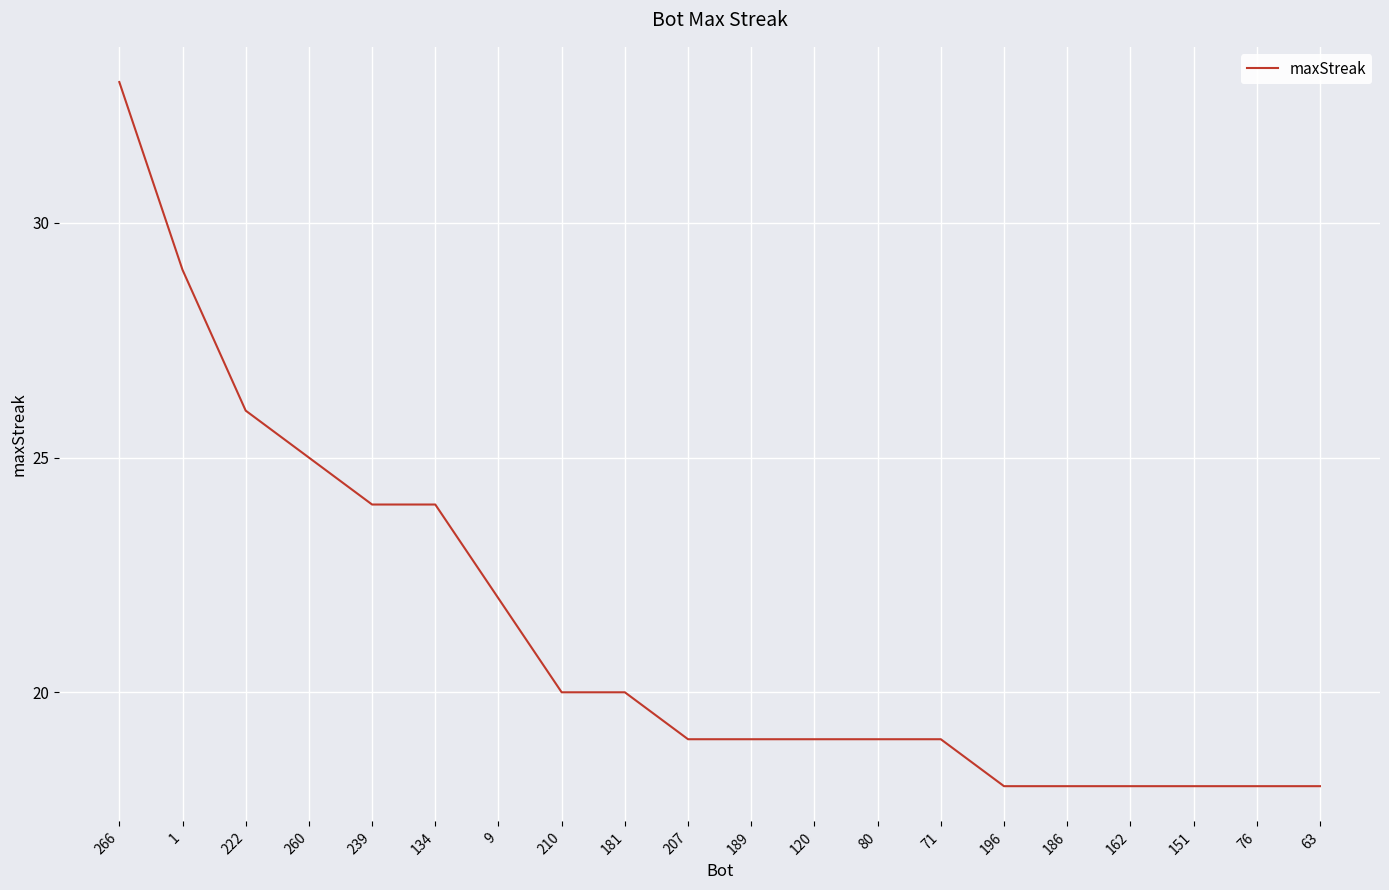

How many lines are shown in the chart?

1